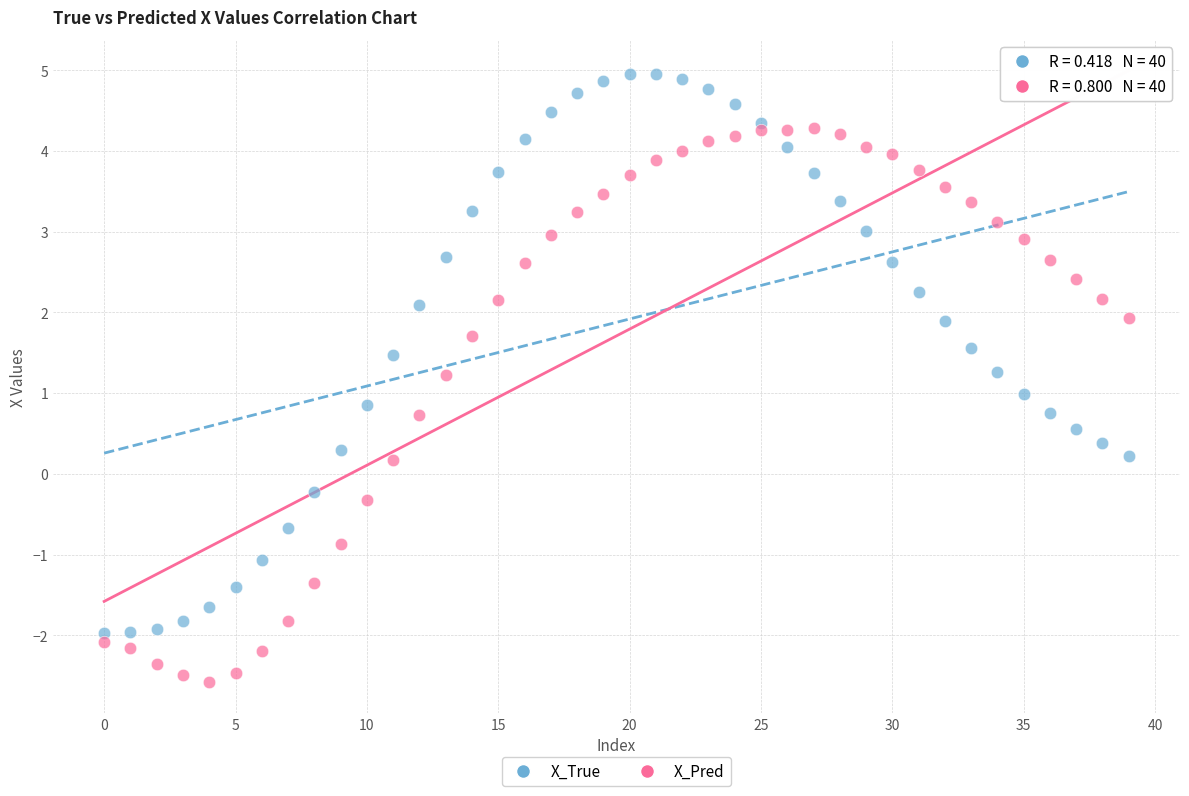

What are all the series names shown in the legend?

X_True, X_Pred